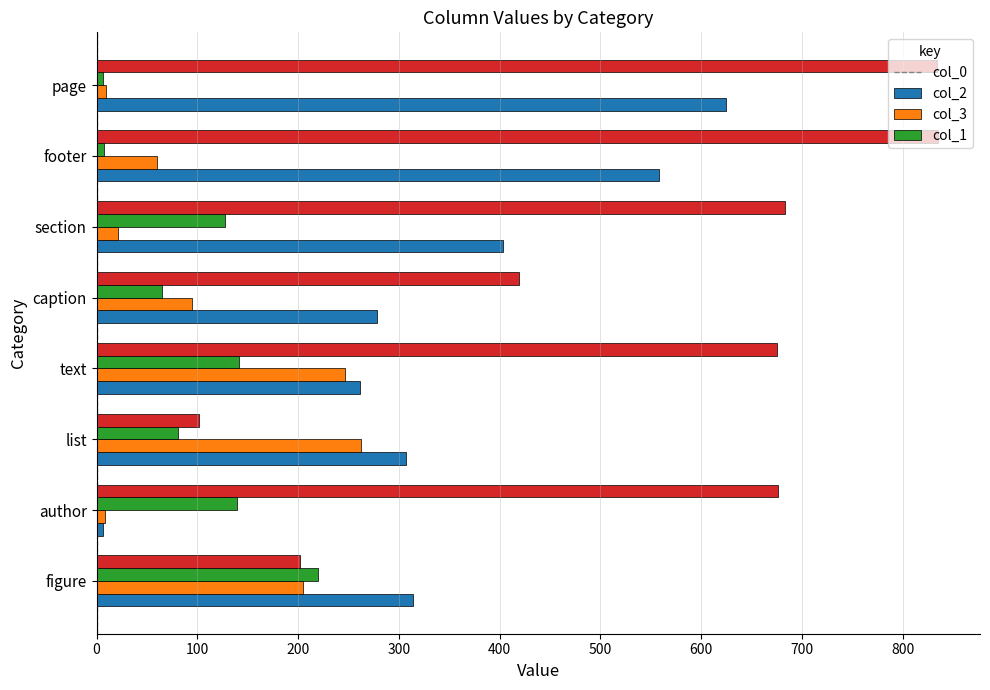

Rank the series by their maximum value, from lowest to highest.

col_3, col_2, col_0, col_1